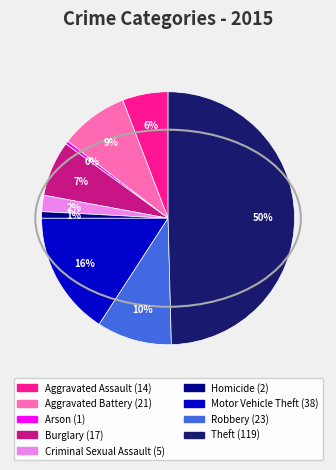

To the nearest percent, what is the average slice percentage?

11%